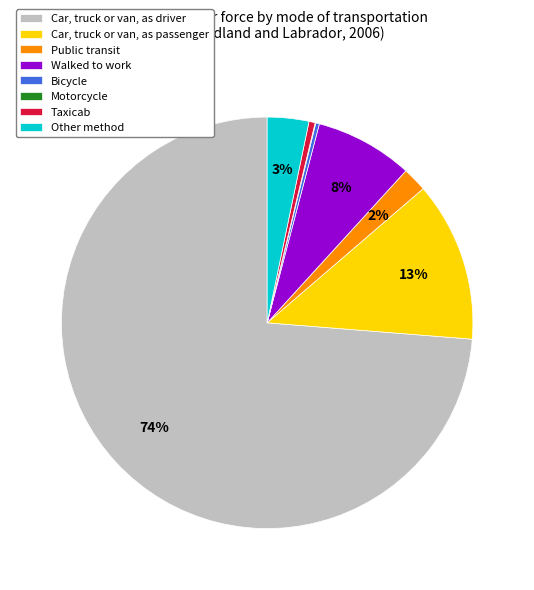

To the nearest percent, what is the difference between the largest and smallest slice percentages?

74%